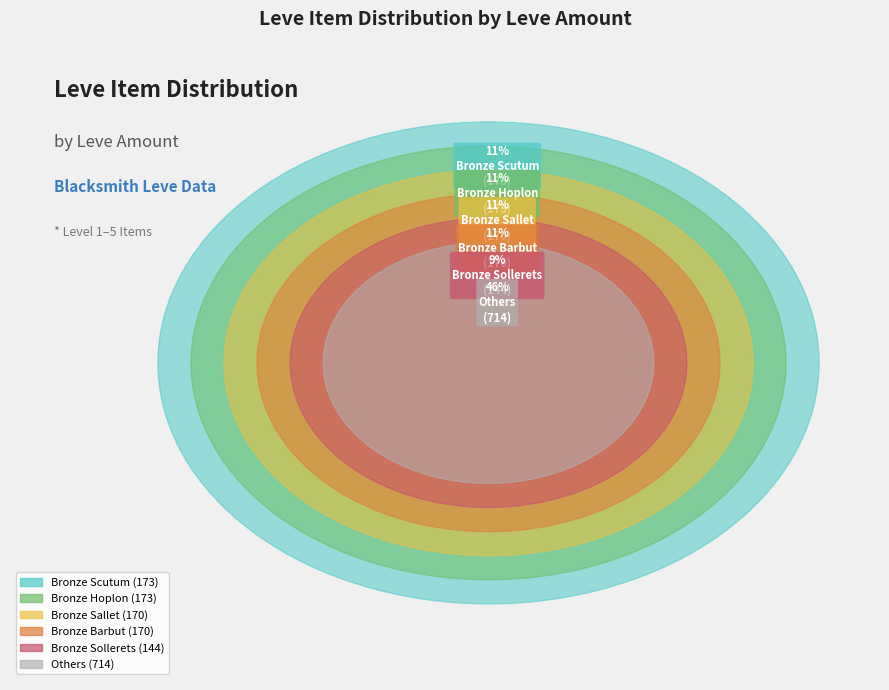

The Bronze Sollerets slice represents 15% of the pie. True or false?

False